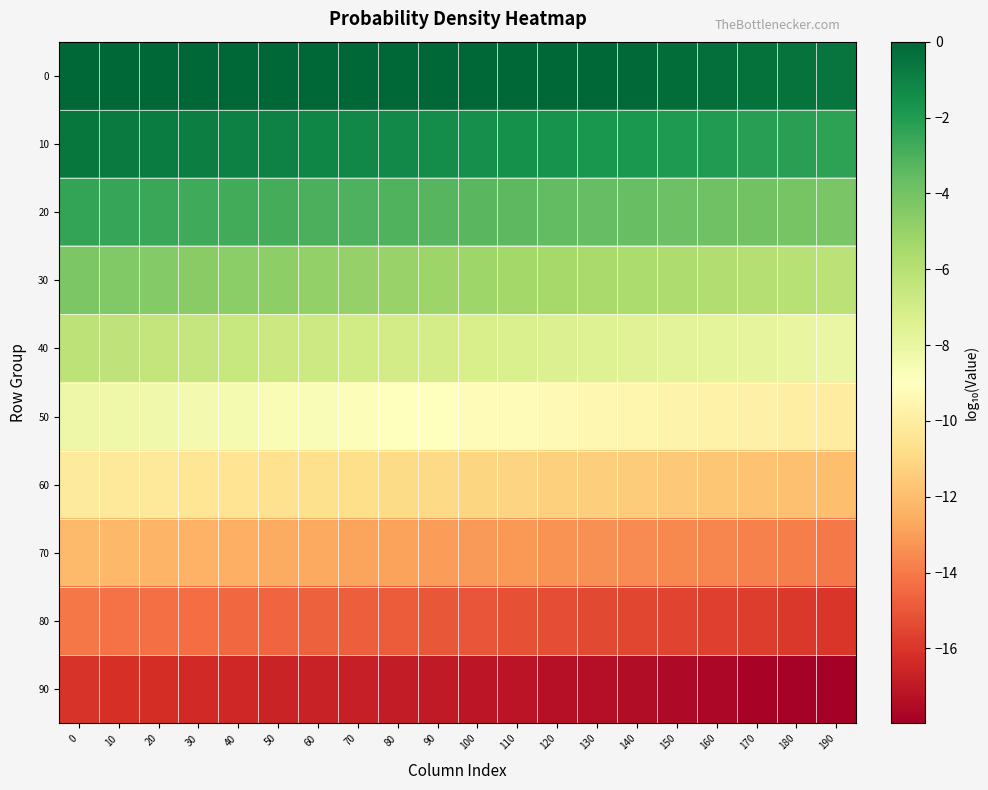

Rank the series at 190 from highest to lowest value.

0, 10, 20, 30, 40, 50, 60, 70, 80, 90